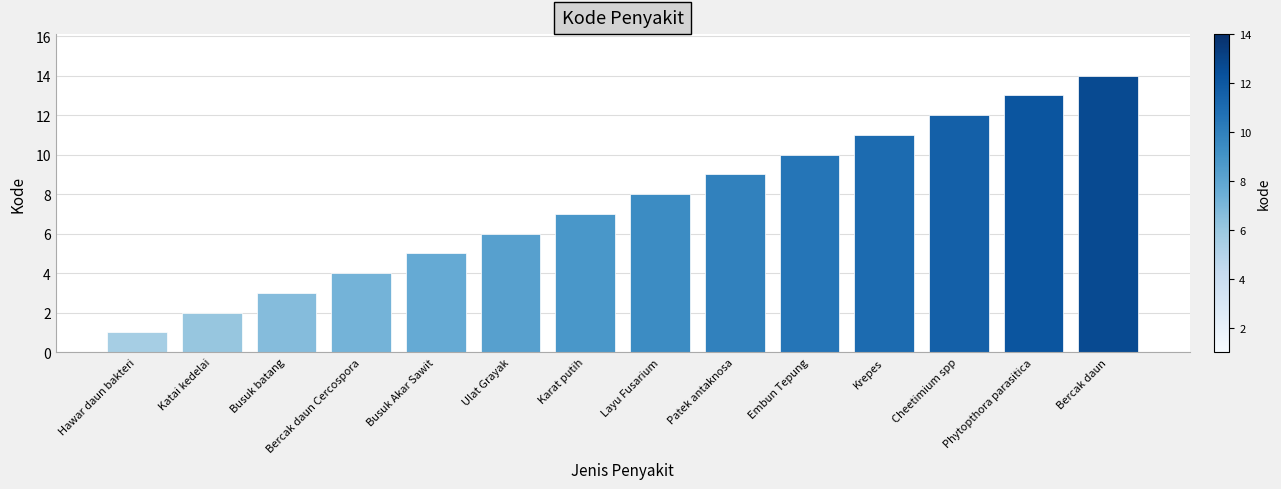

Reading right to left, extract all data points from this chart.

14	13	12	11	10	9	8	7	6	5	4	3	2	1